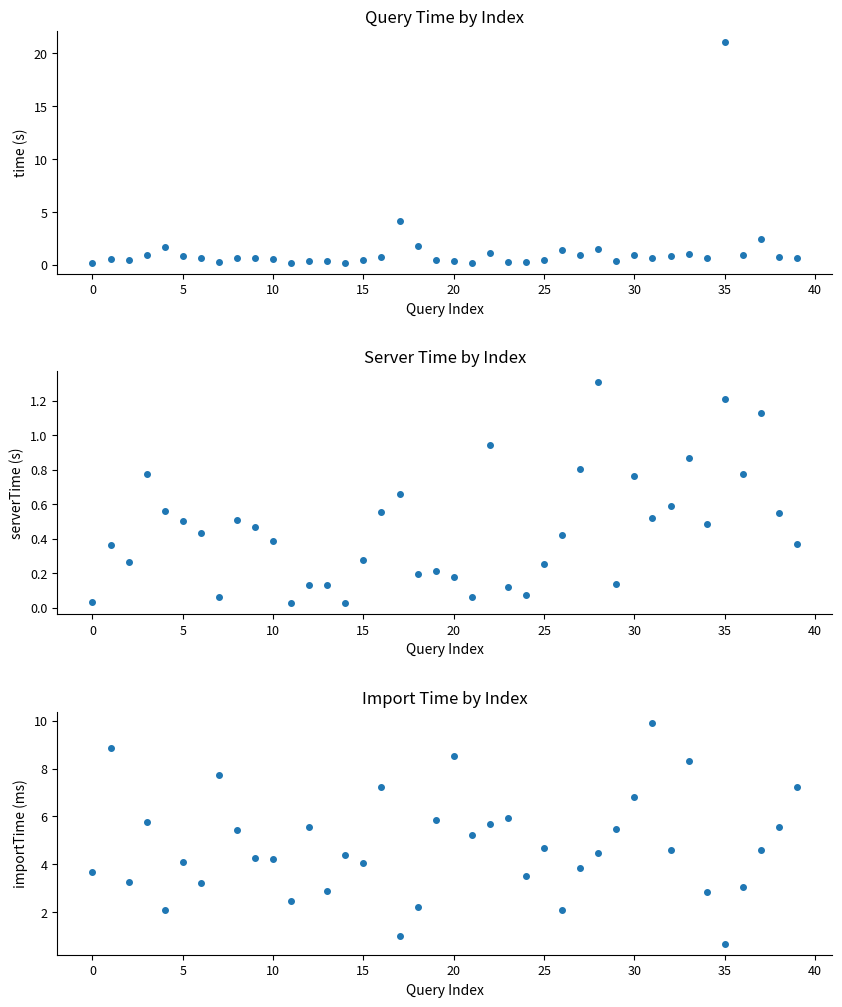

Between which two adjacent categories do serverTime and importTime first intersect?

34 and 35